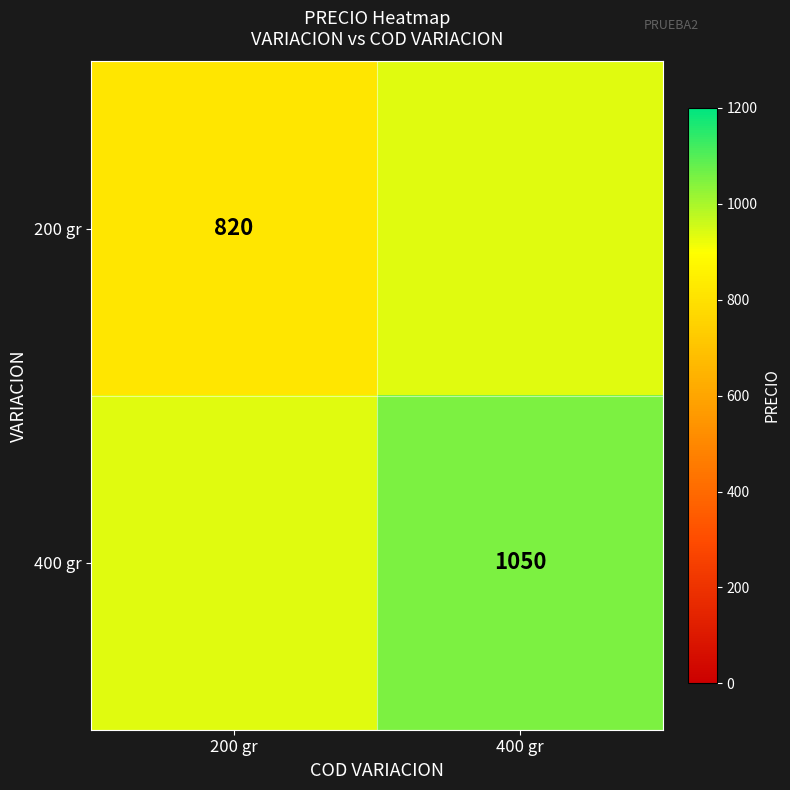

Which series has the largest range (max minus min)?

200 gr